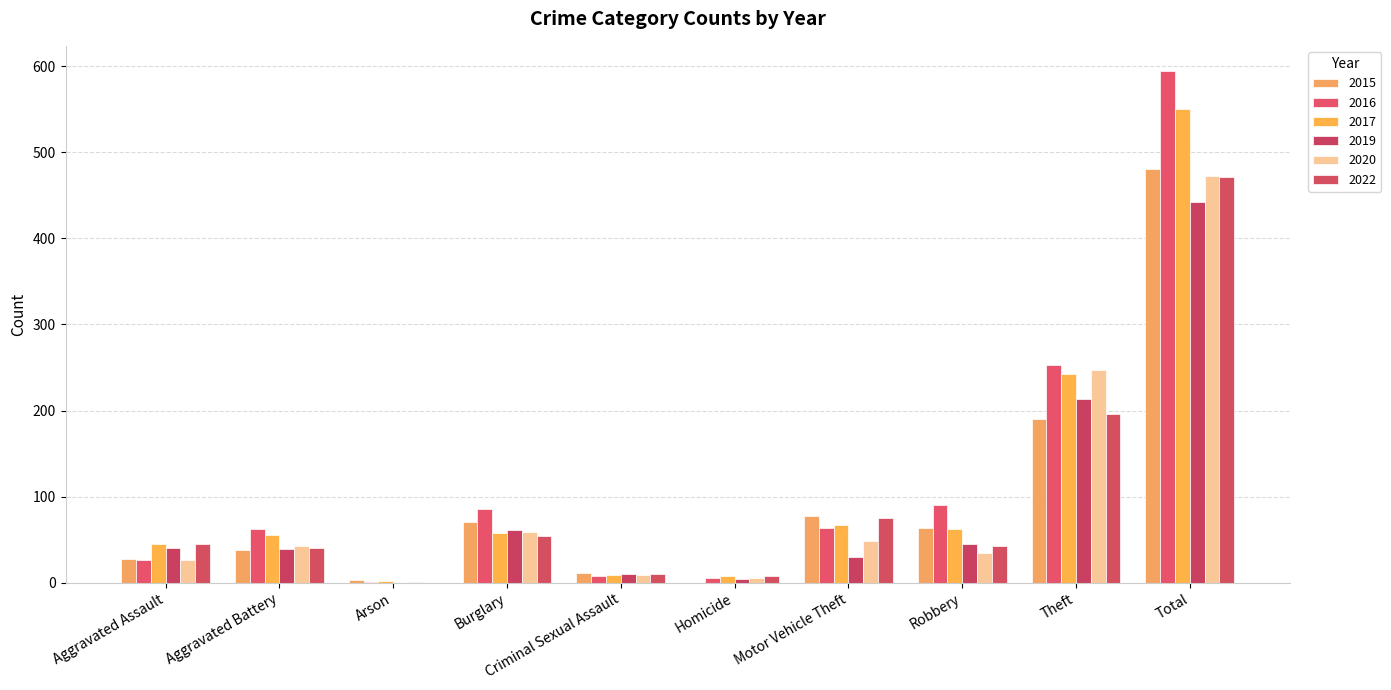

What is the label of the 1st bar from the left?

Aggravated Assault